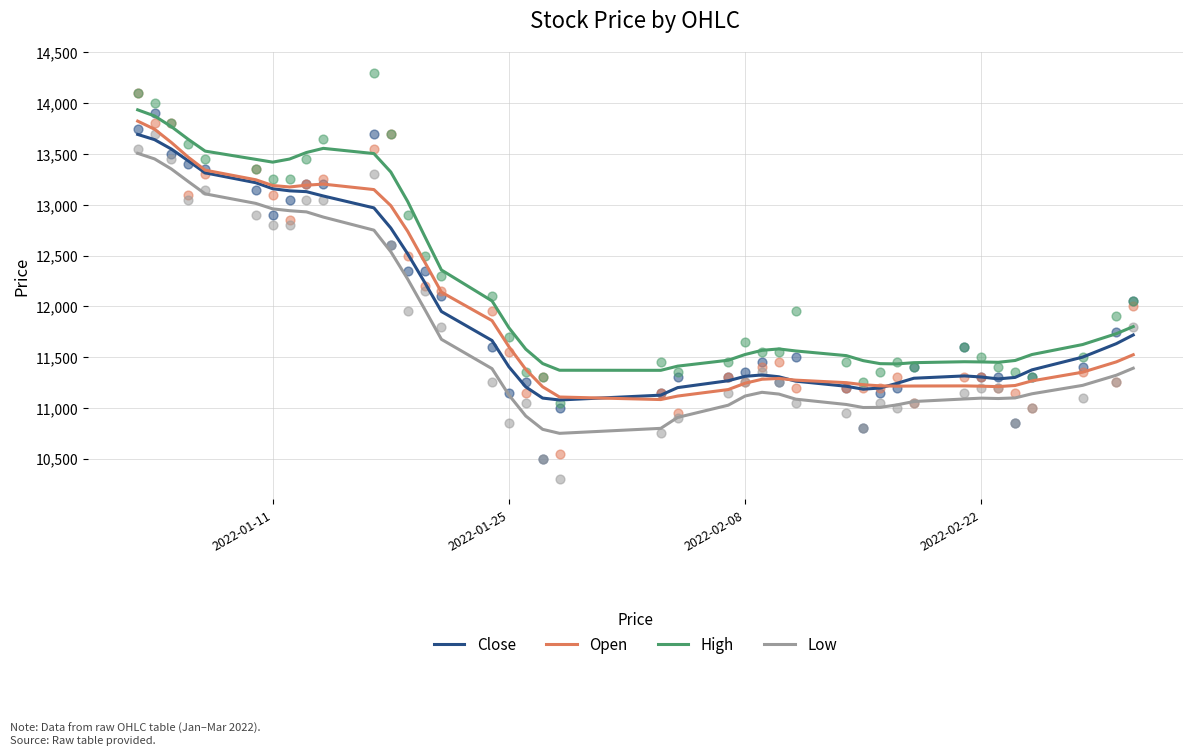

What is the minimum value for High?

11369.9